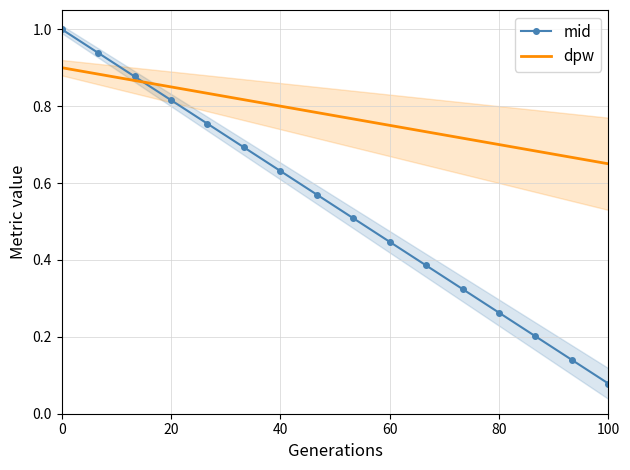

True or false: mid has a value of 0.0 at 100.

False